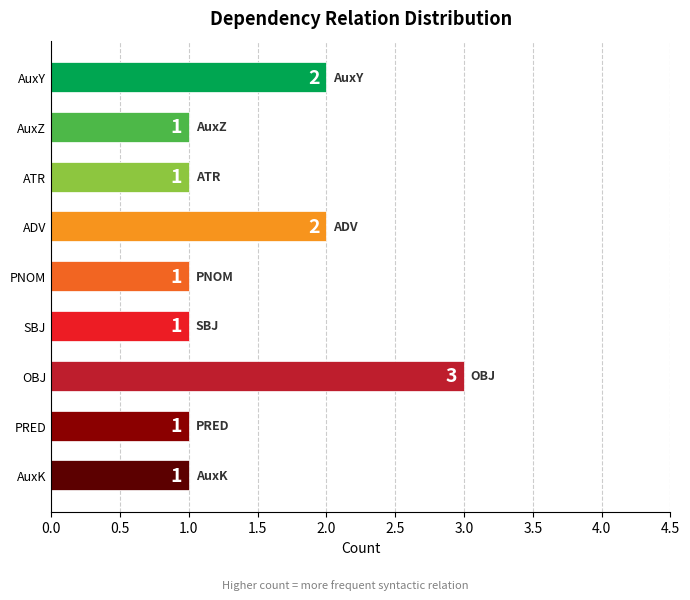

What is the minimum value shown in the chart?

1